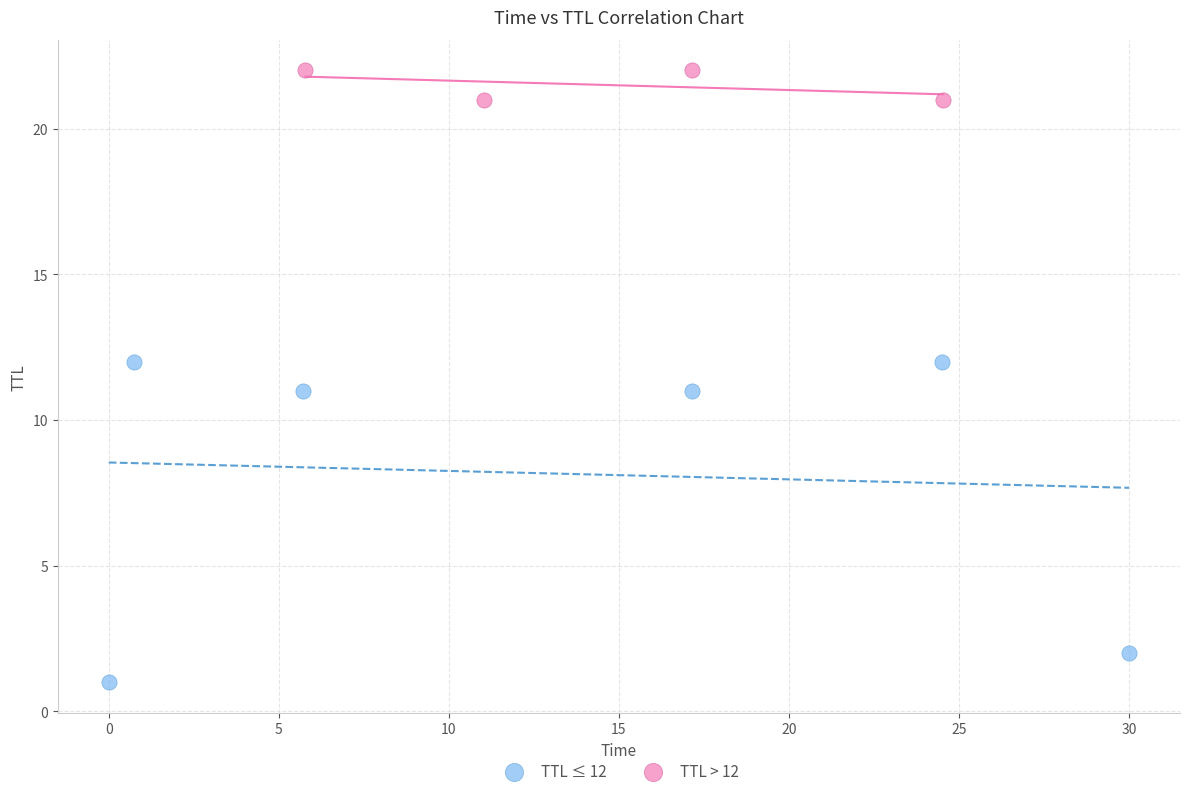

Which series contains the highest Y value?

TTL > 12